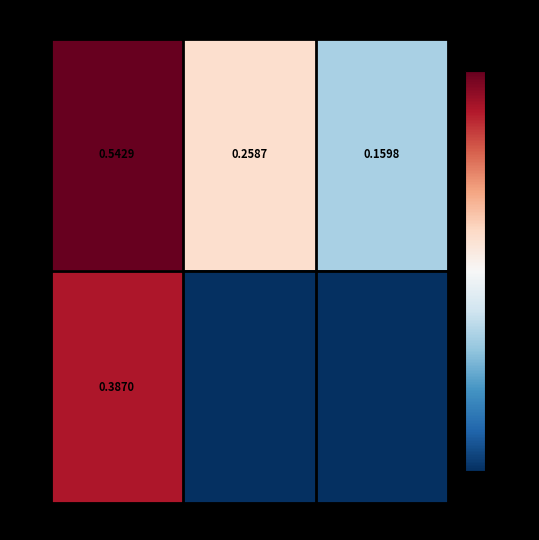

Is the value of id=1 at row0 greater than the value of id=0 at row0?

No